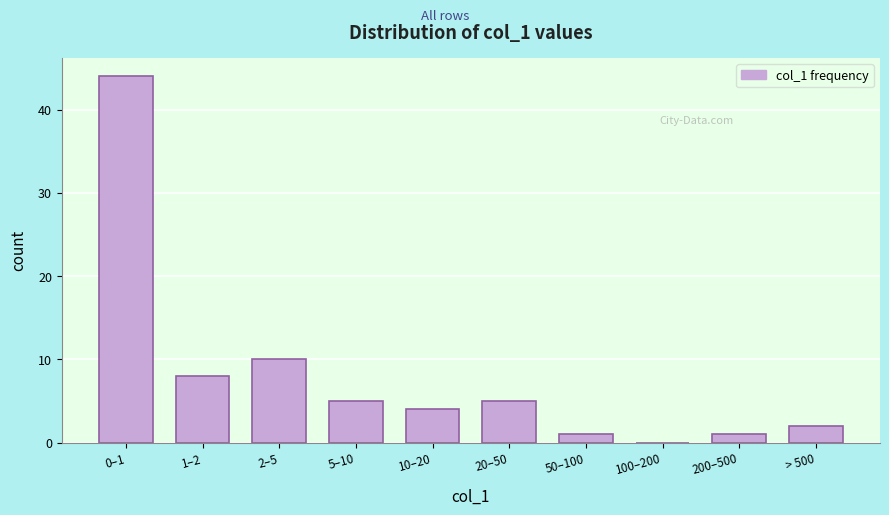

Reading left to right, what are all the values shown in this chart?

0–1=44	1–2=8	2–5=10	5–10=5	10–20=4	20–50=5	50–100=1	100–200=0	200–500=1	> 500=2